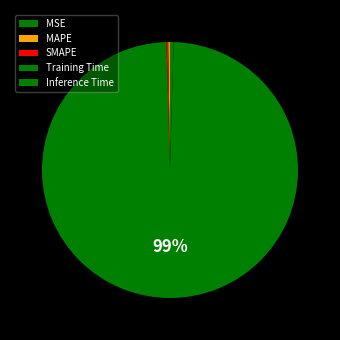

What percentage is the Training Time slice, to the nearest percent?

99%